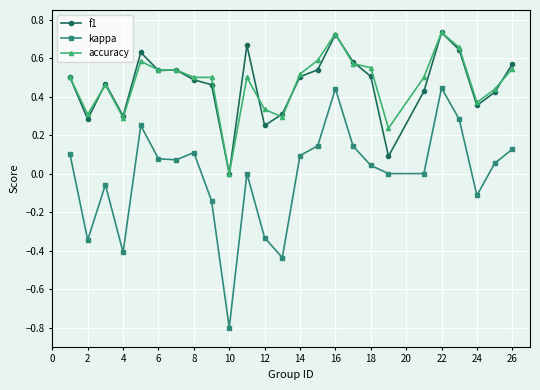

True or false: kappa and accuracy intersect in this chart.

False